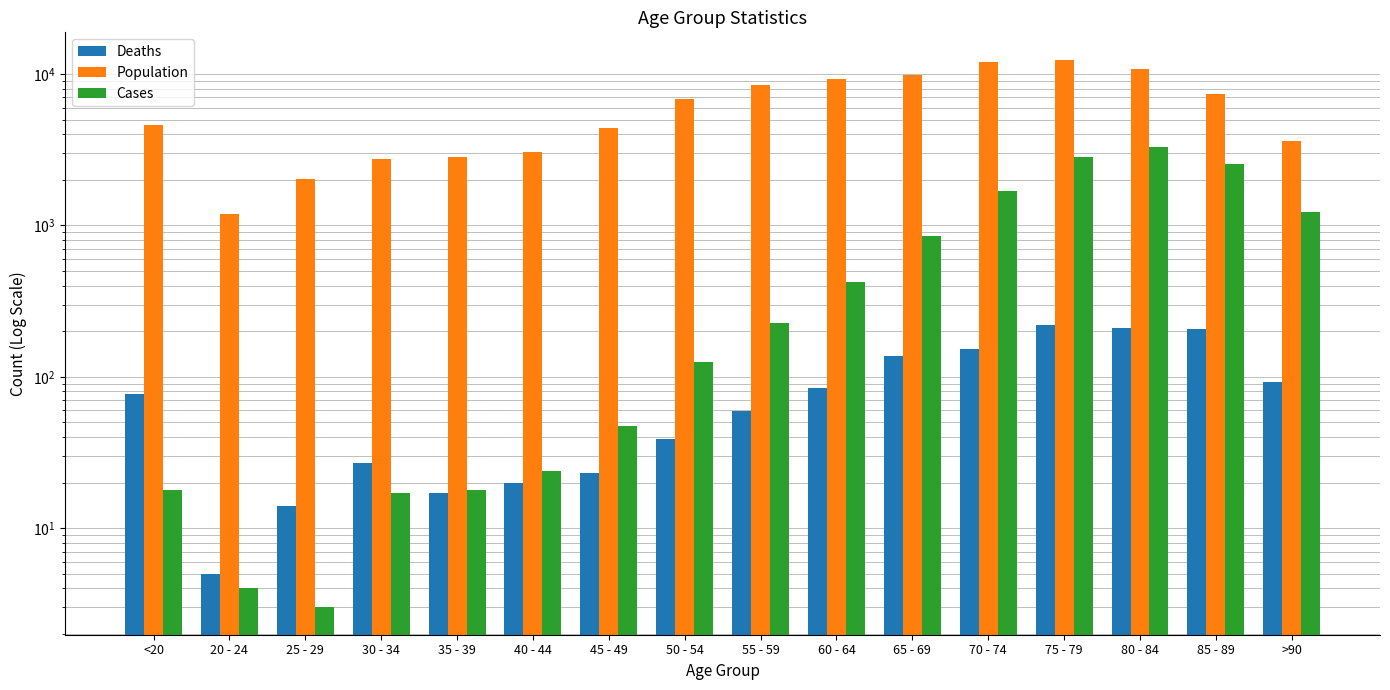

How many bars are there in each group?

3